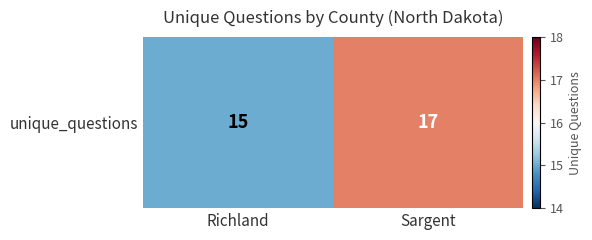

Rank the categories by value from lowest to highest.

Richland, Sargent